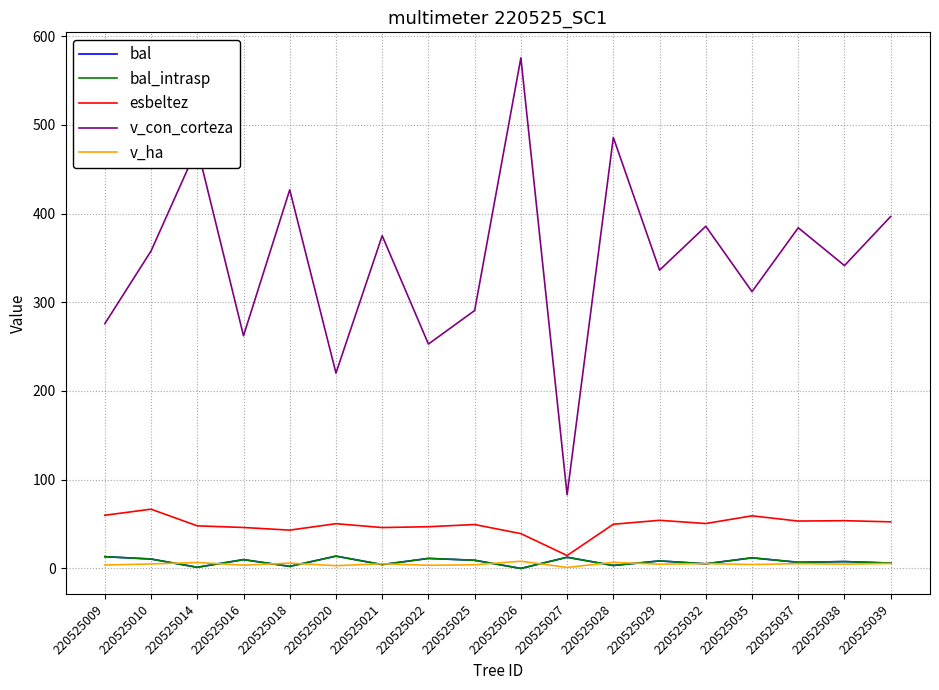

Is this an area chart (filled region under the line)?

No